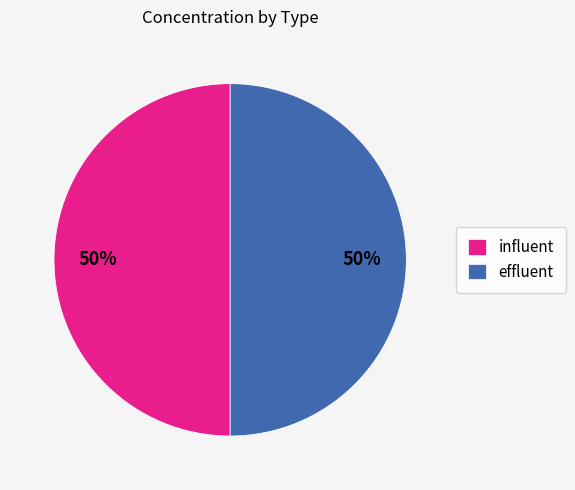

The effluent slice represents 50% of the pie. True or false?

True